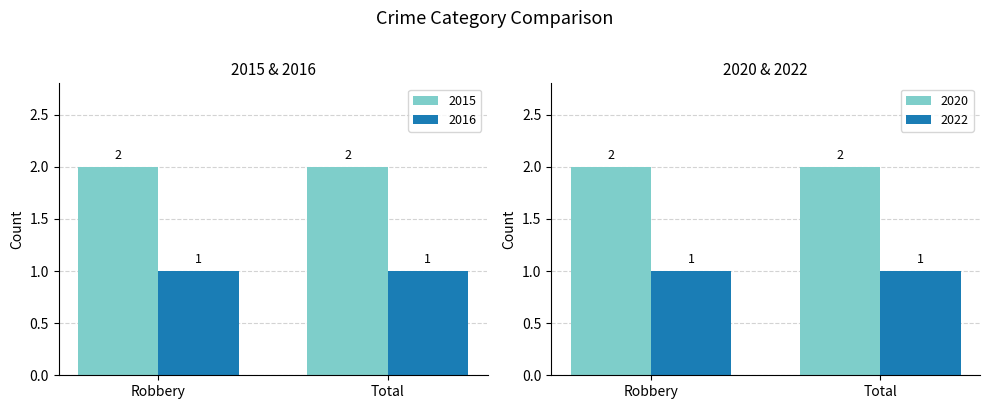

At which category is the sum across all series the highest?

Robbery